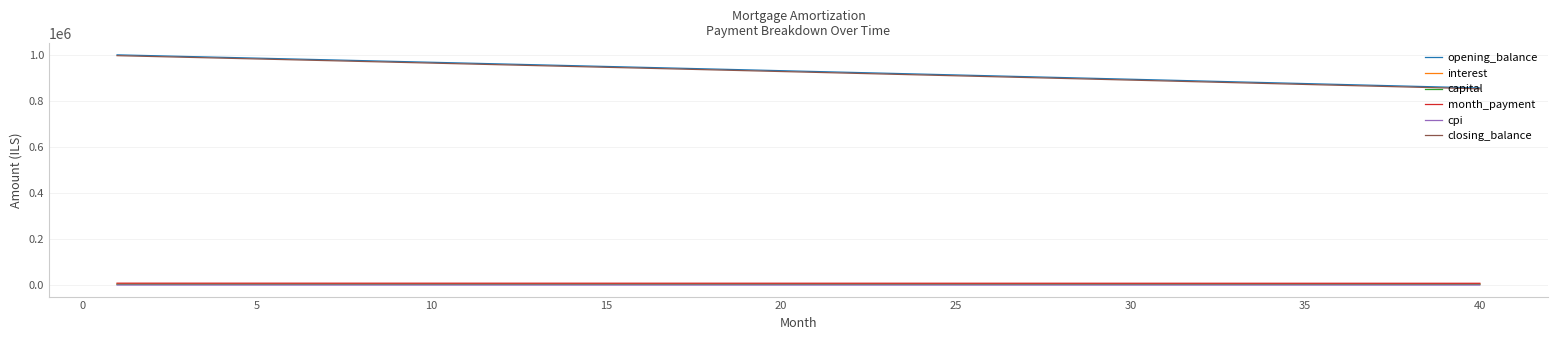

Which series has the largest range (max minus min)?

closing_balance